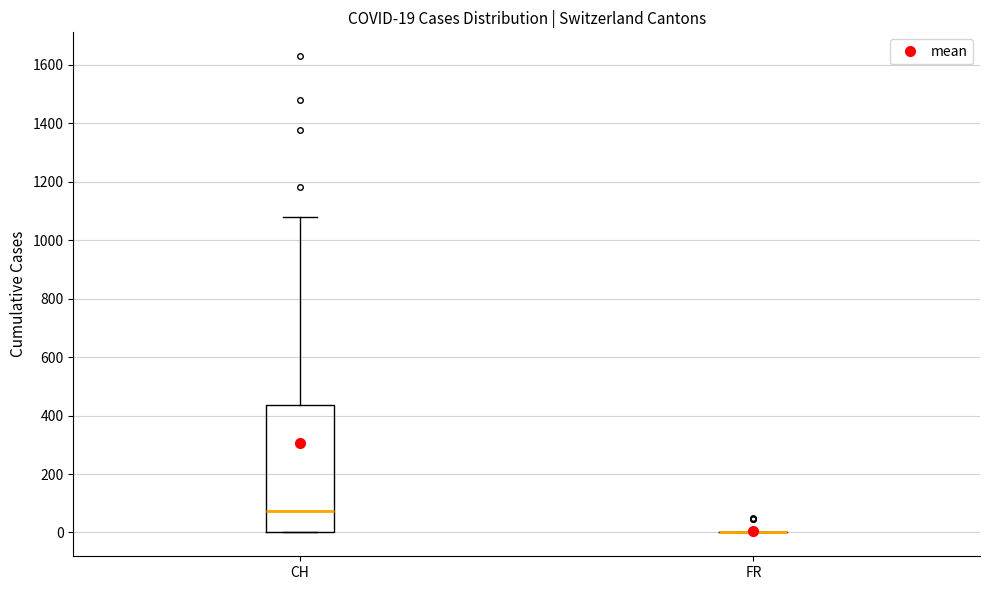

Comparing the boxes themselves (not the whiskers), which one is the tallest?

CH